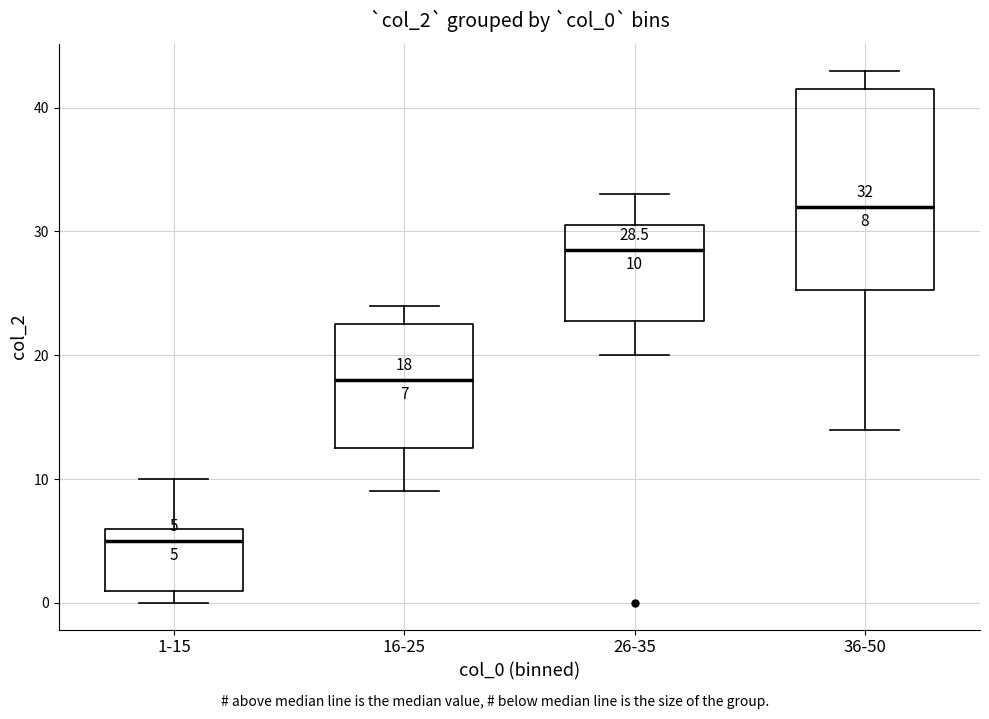

Which box has the lowest median line?

1-15